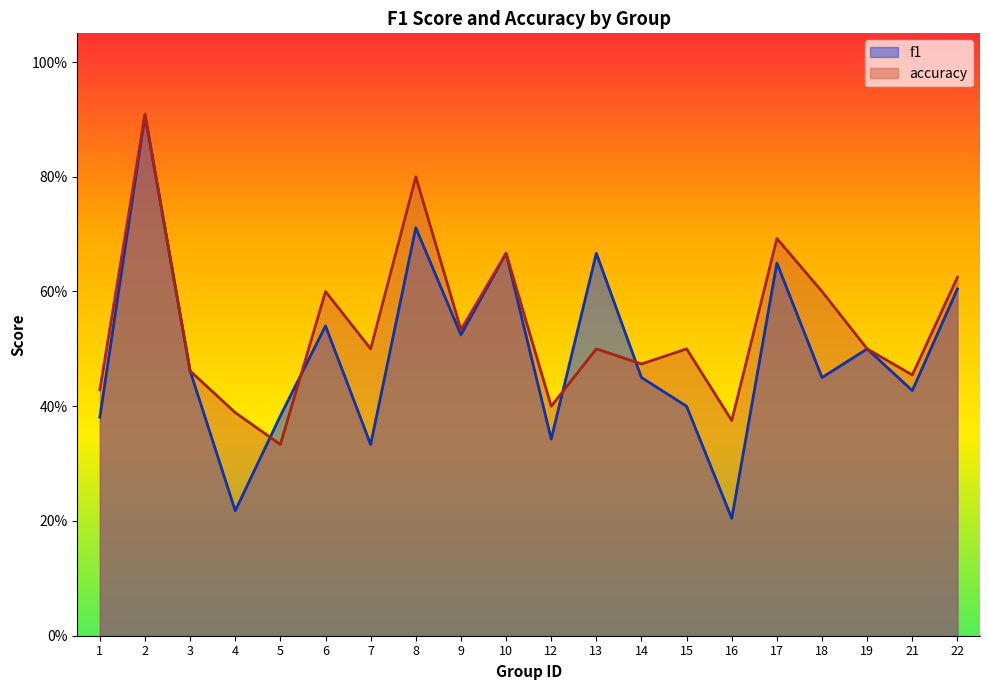

At how many categories does at least one series exceed 0?

20